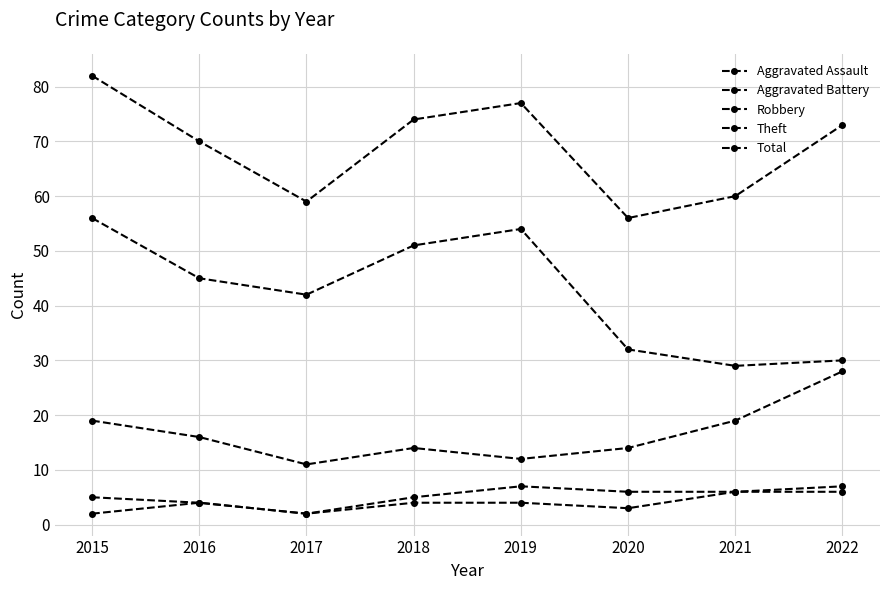

How many series are shown in this chart?

5